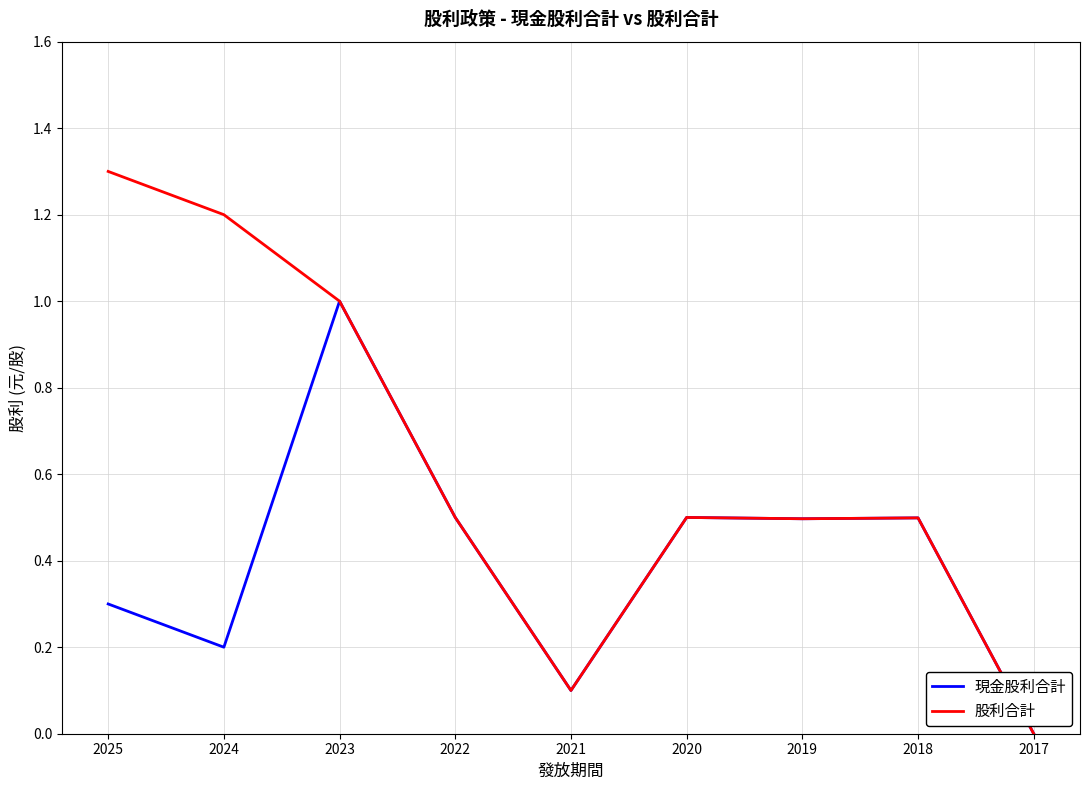

Is it true that 股利合計 equals 0.4 at 2024?

False